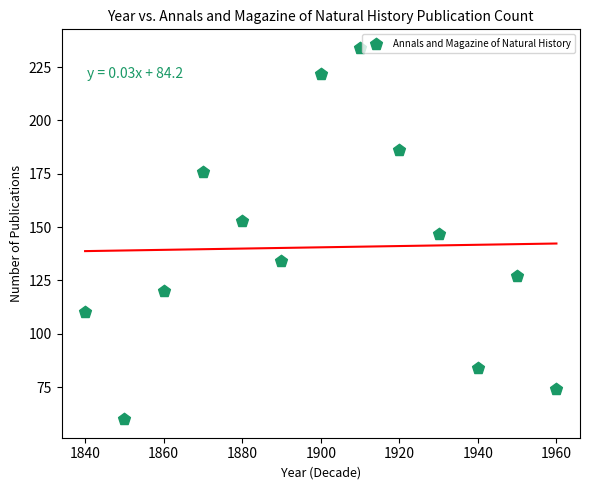

What is the range of X values (max minus min)?

120